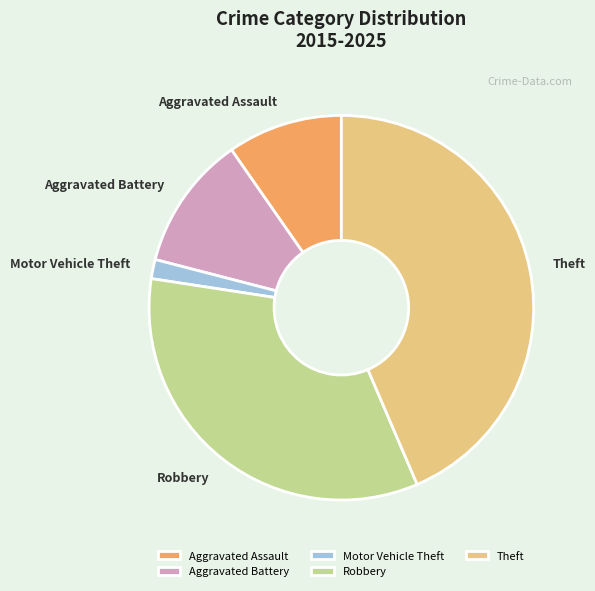

Which slice is the largest?

Theft